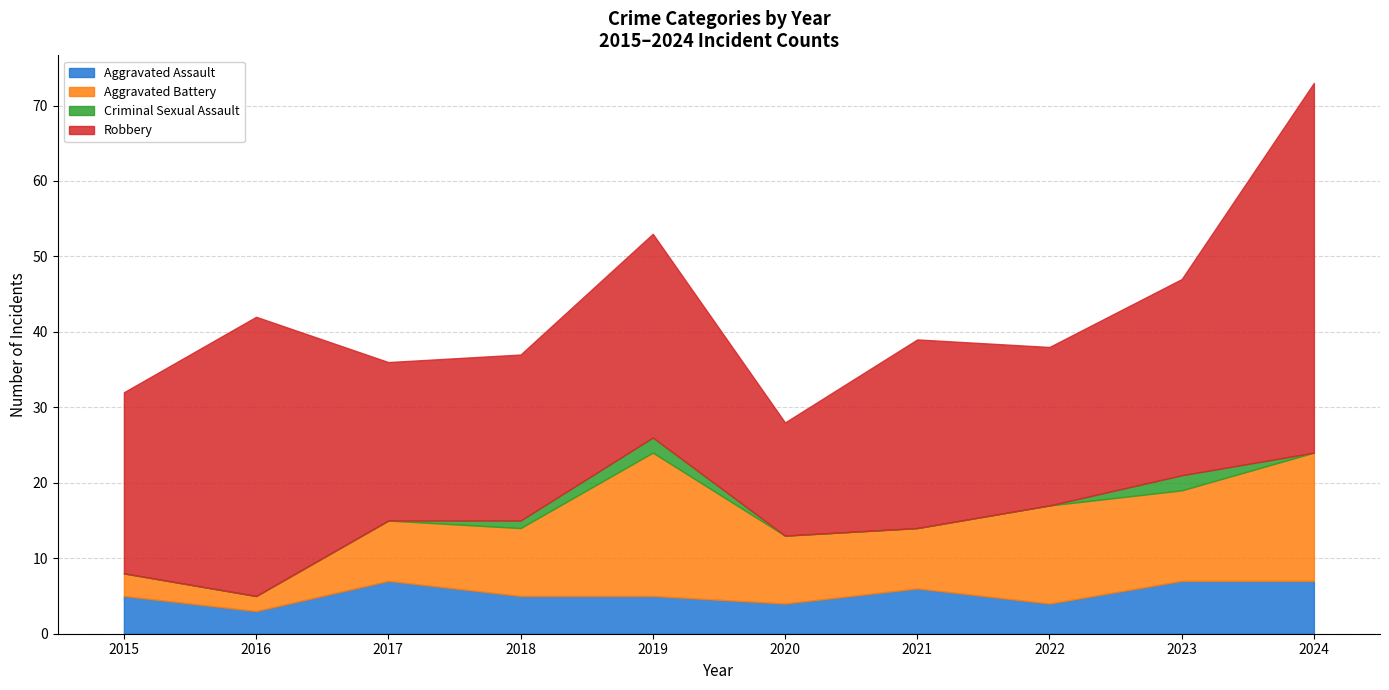

What are all the series names shown in the legend?

Aggravated Assault, Aggravated Battery, Criminal Sexual Assault, Robbery